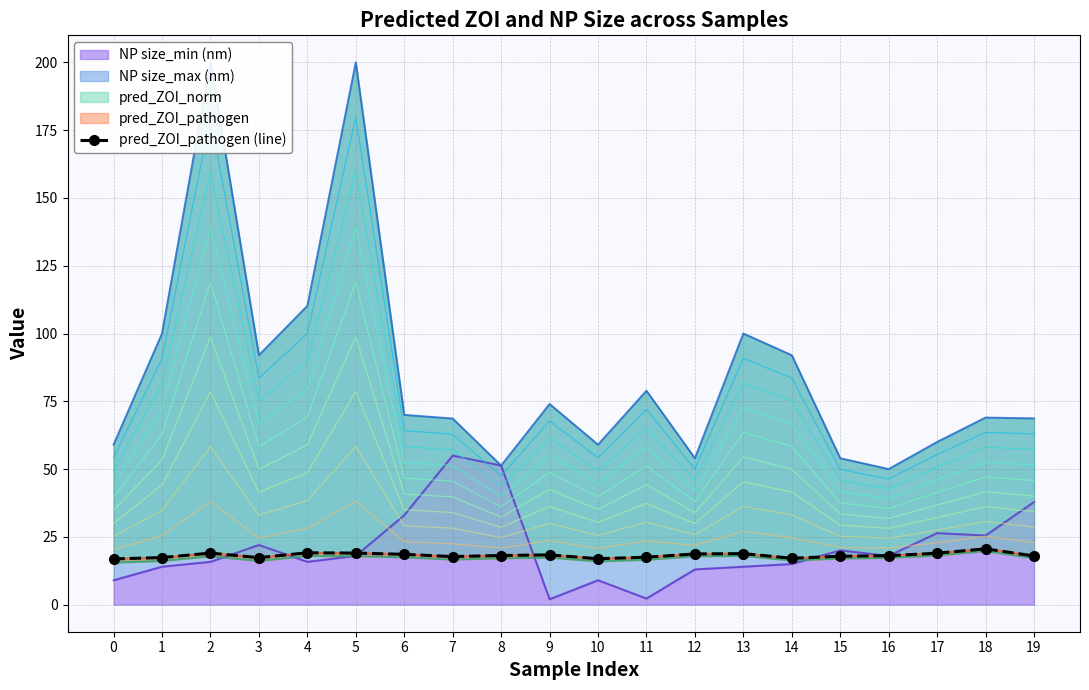

What value does the data have at 17?

19.0